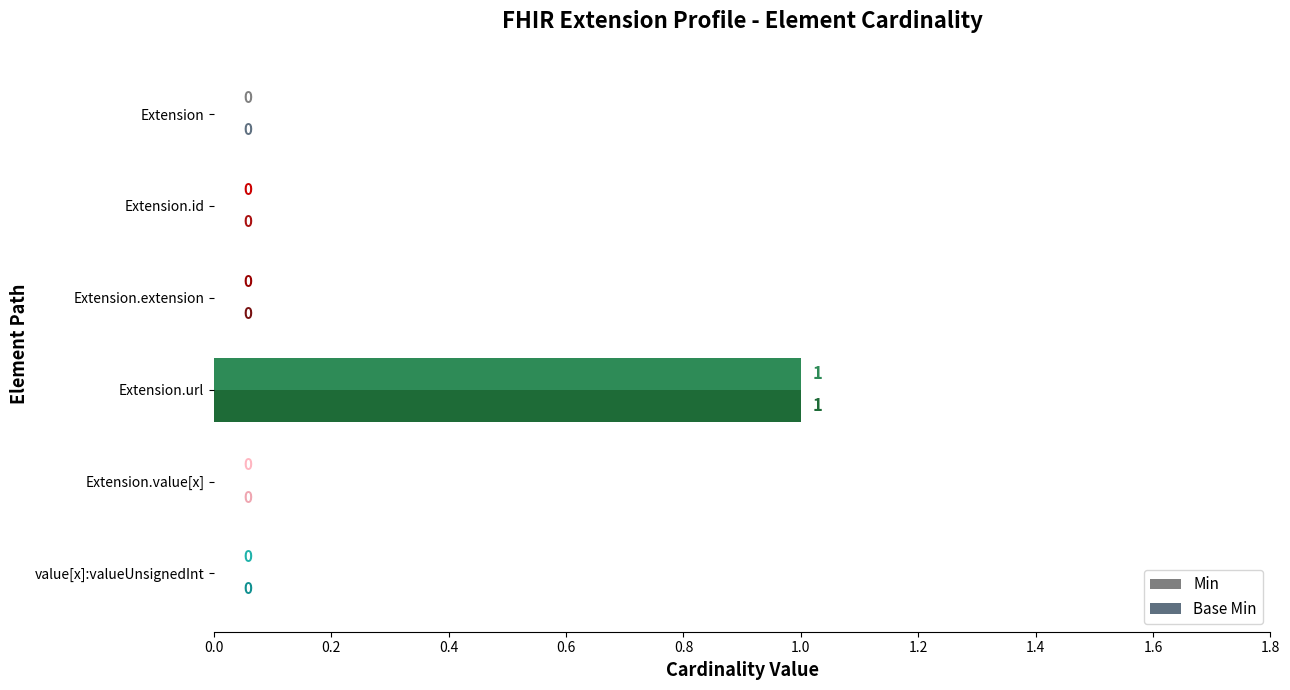

How many data points does each series have?

6